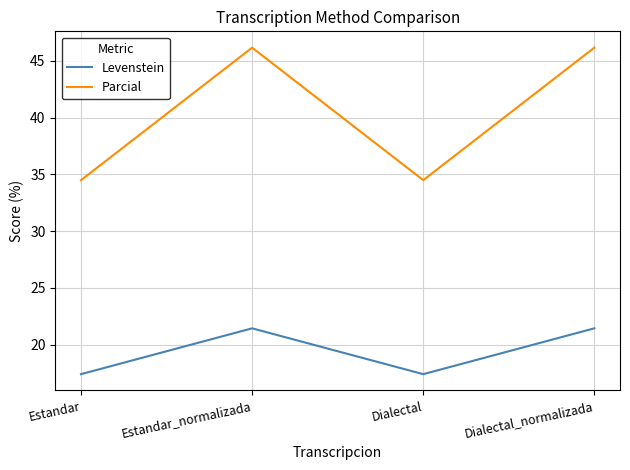

True or false: Parcial and Levenstein intersect in this chart.

False